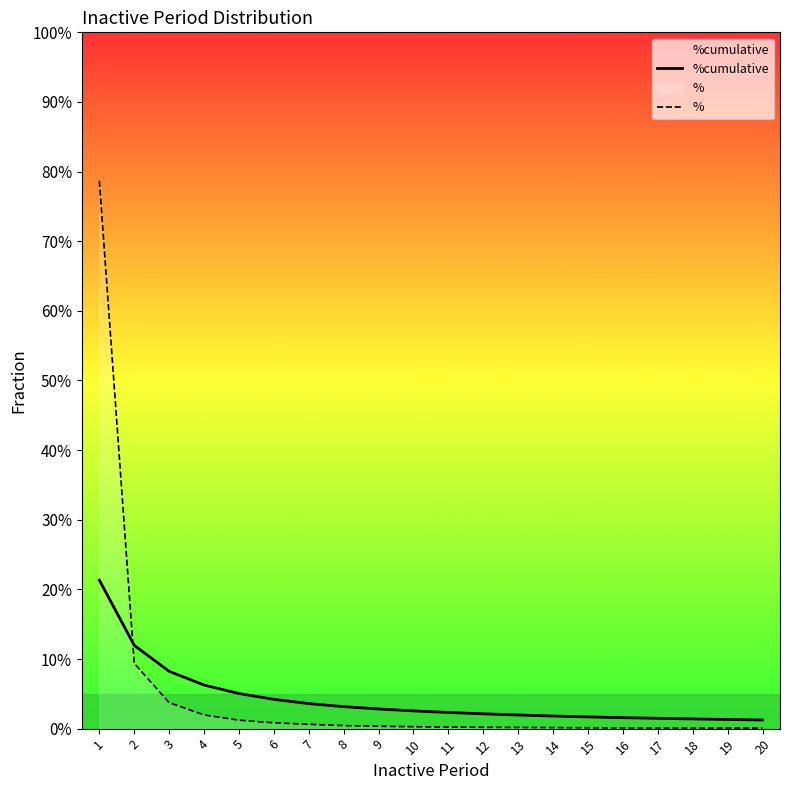

At how many categories does at least one series exceed 0?

20